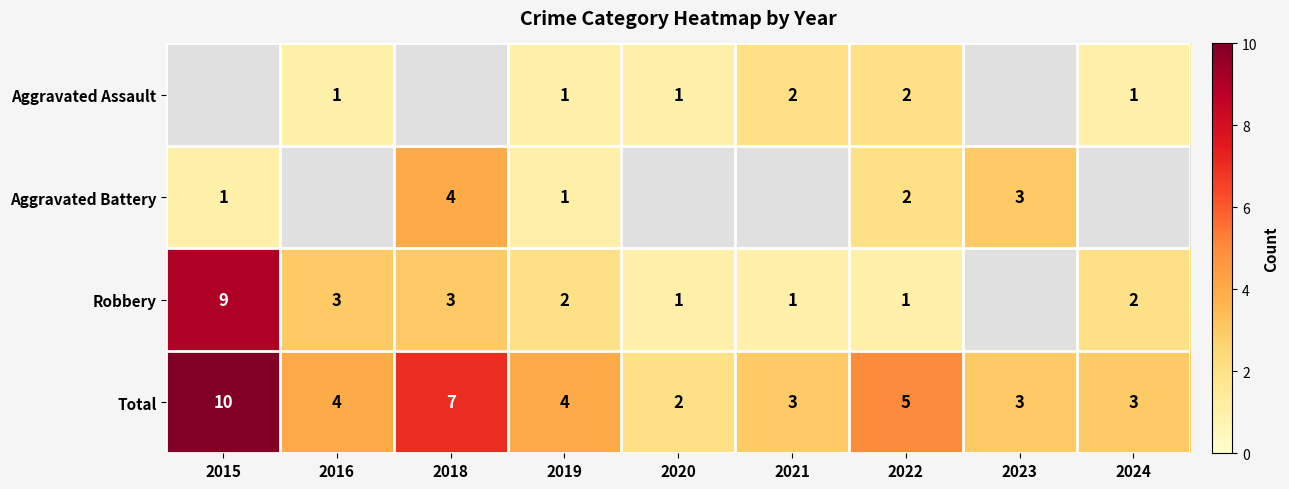

Between 2019 and 2015, which is larger?

2015